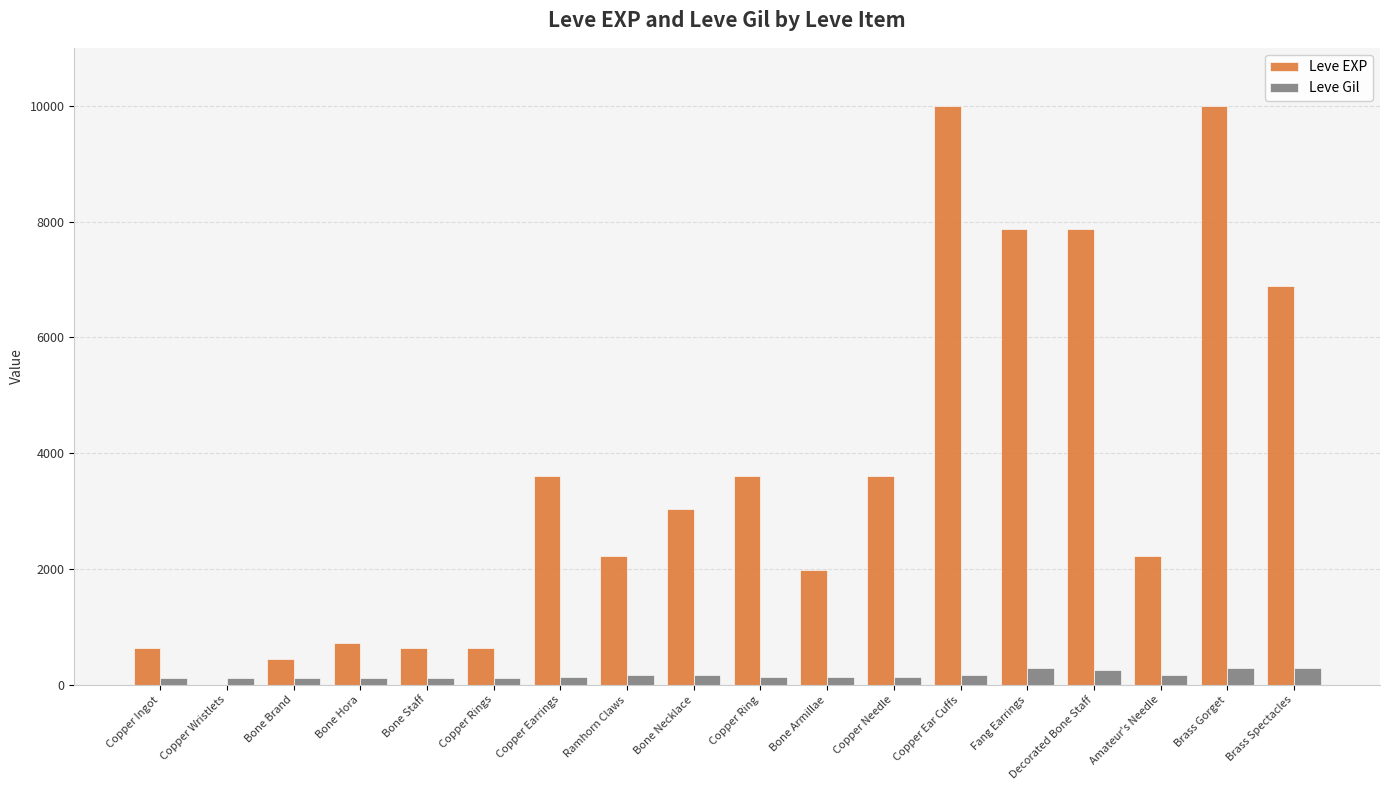

Are the bars grouped side by side (vs. stacked)?

Yes